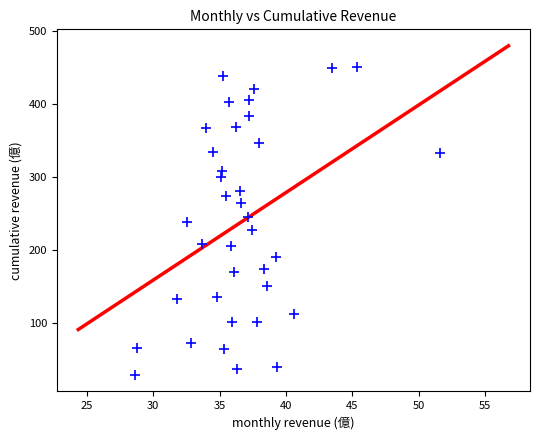

What is the range of X values (max minus min)?

23.0